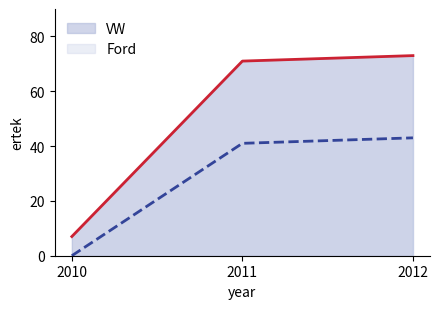

What is the sum of the Ford values at 2011 and 2012?

84